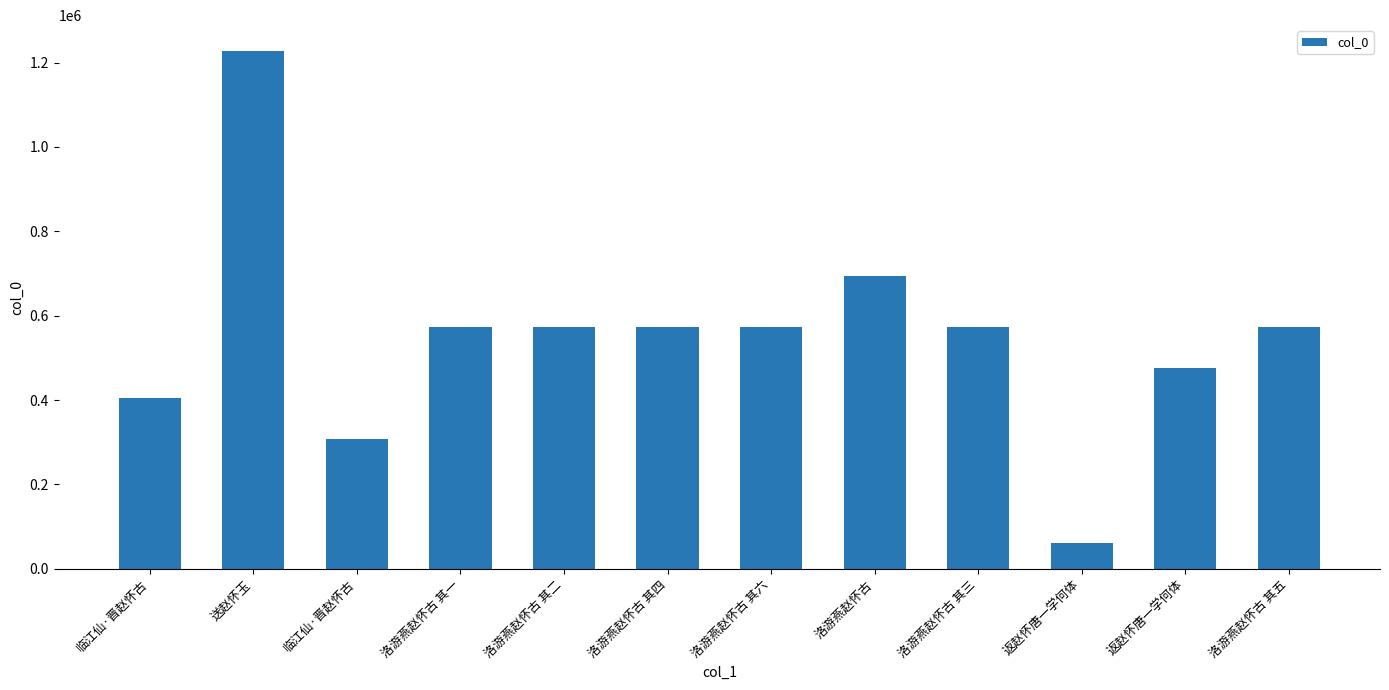

The chart shows a value of 573705 at 洛游燕赵怀古 其二. True or false?

True